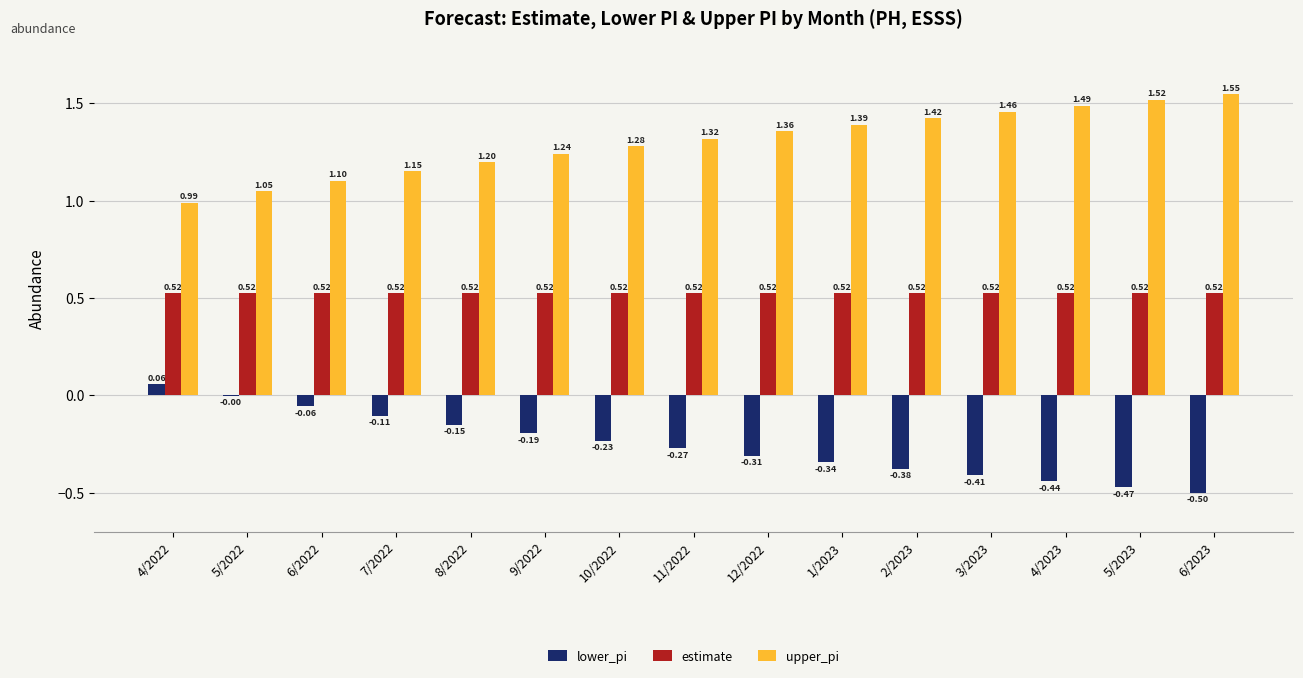

True or false: upper_pi has a value of 1.8 at 6/2022.

False